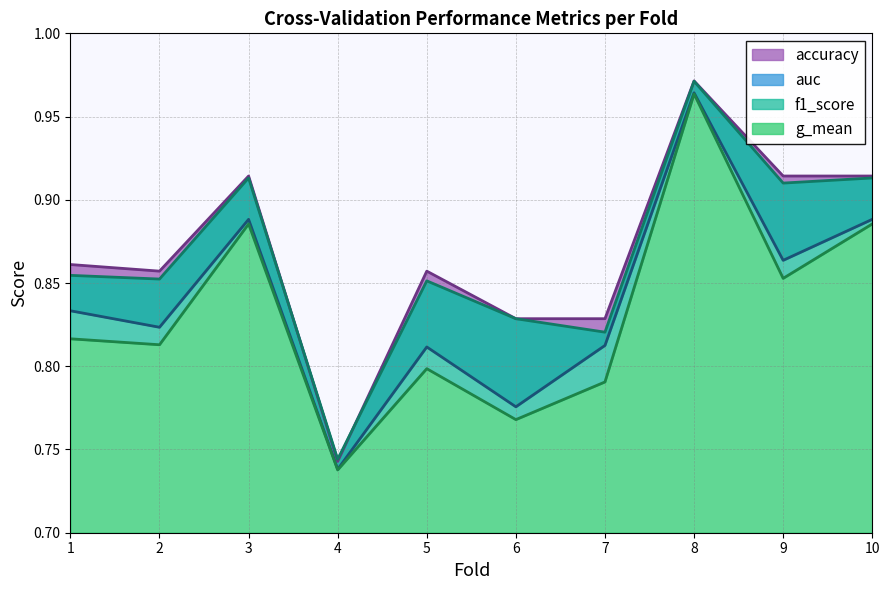

The auc series shows 0.8 at 7. True or false?

True